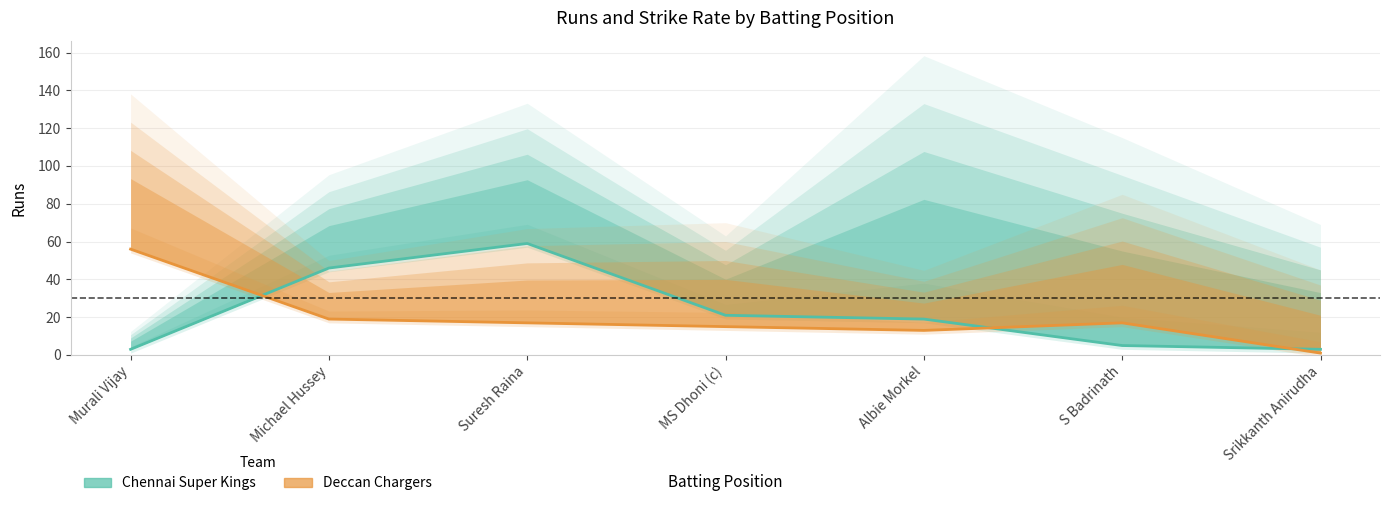

List the labels in order of Chennai Super Kings value, largest first.

Suresh Raina, Michael Hussey, MS Dhoni (c), Albie Morkel, S Badrinath, Murali Vijay, Srikkanth Anirudha